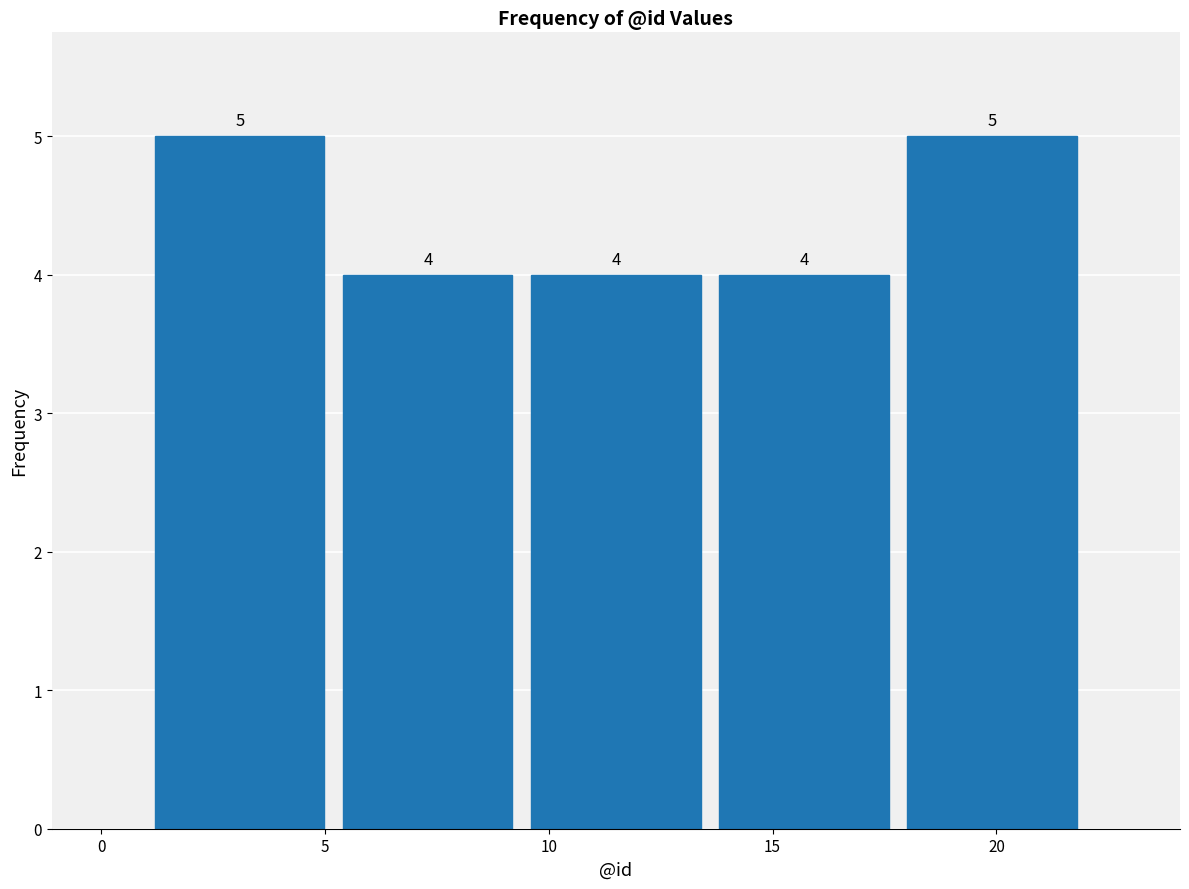

Reading left to right, list every bar in this chart as the range it spans on the x-axis followed by its height. The bar edges are not printed on the chart, so give them approximately, as read against the axis.

1.0 to 5.2: 5
5.2 to 9.4: 4
9.4 to 13.6: 4
13.6 to 17.8: 4
17.8 to 22.0: 5